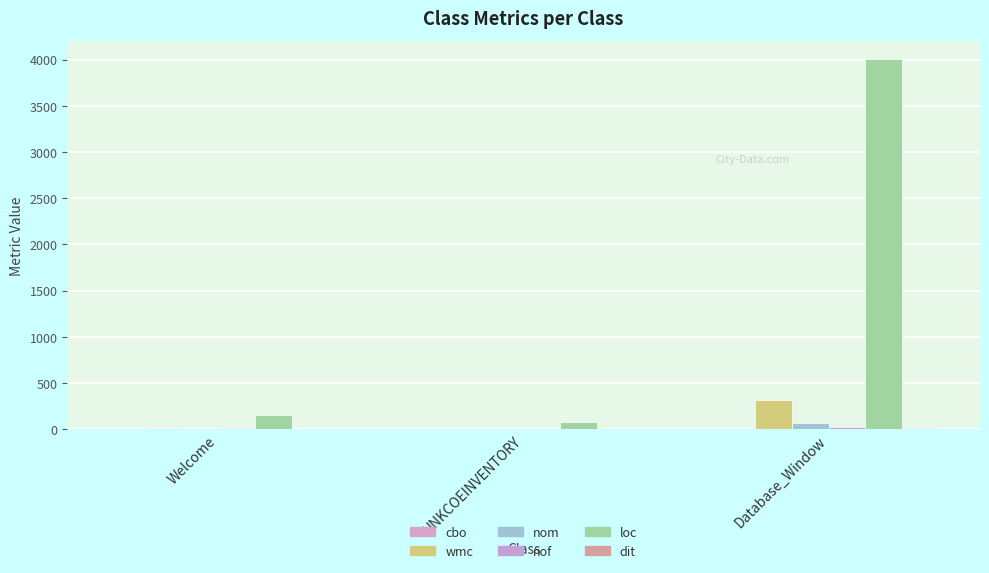

Are the bars horizontal?

No